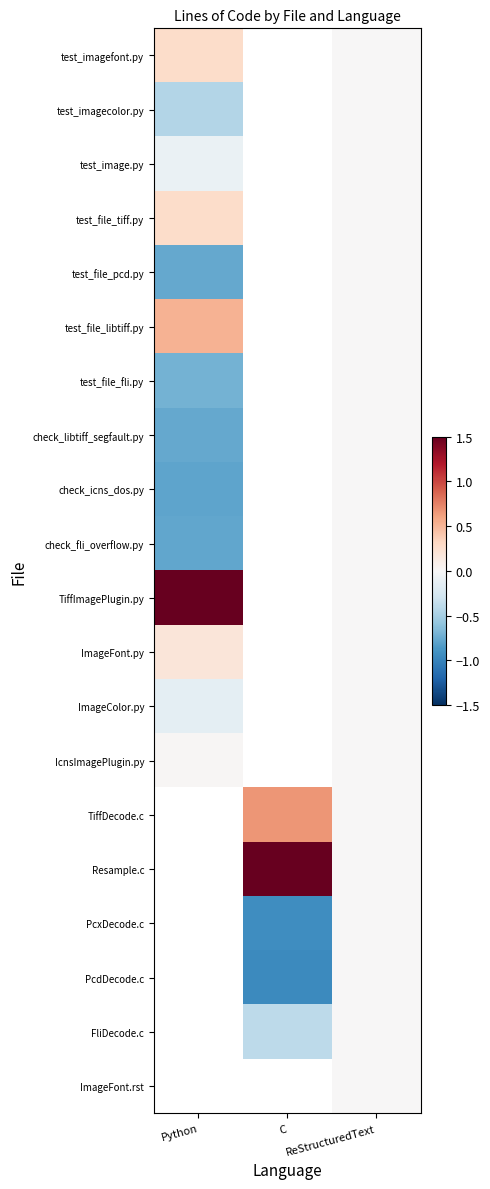

How many categories are shown in the chart?

3